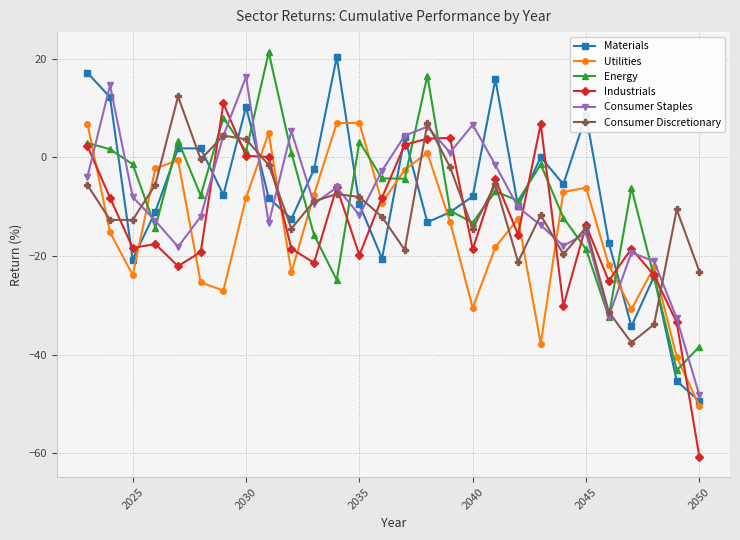

List the series in order of their peak value, lowest first.

Utilities, Industrials, Consumer Discretionary, Consumer Staples, Materials, Energy